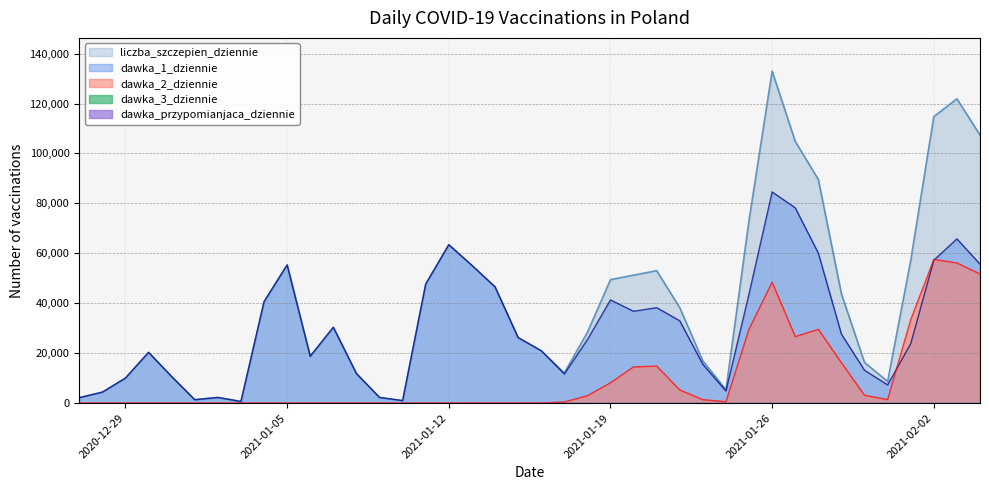

What is the value of the dawka_2_dziennie point at the 6th from the left?

2